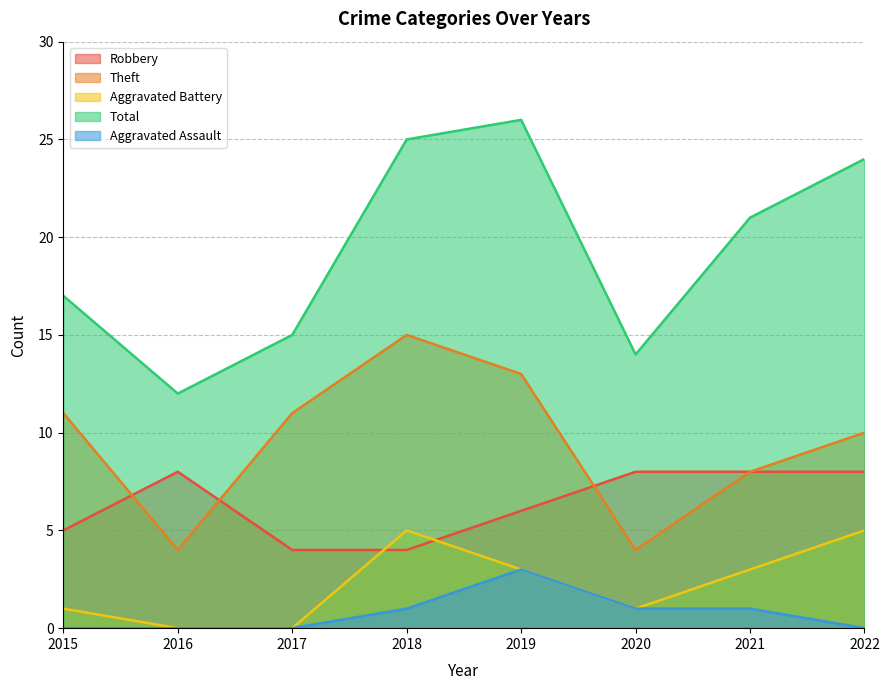

At how many categories does at least one series exceed 19?

4